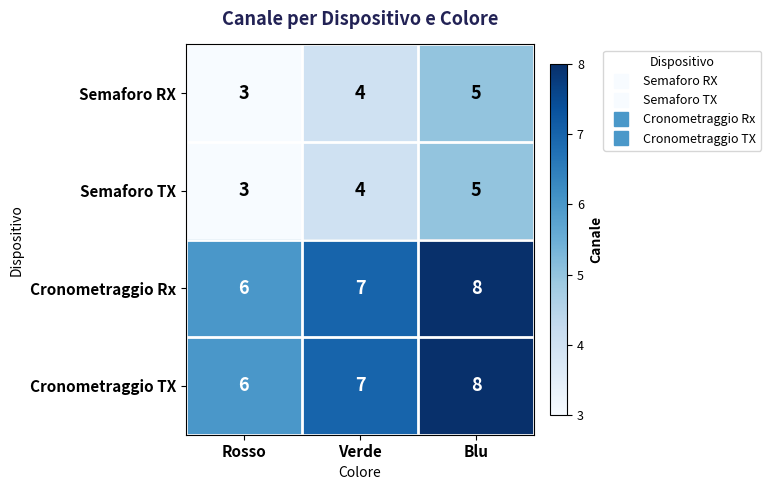

The Cronometraggio Rx series shows 7 at Verde. True or false?

True